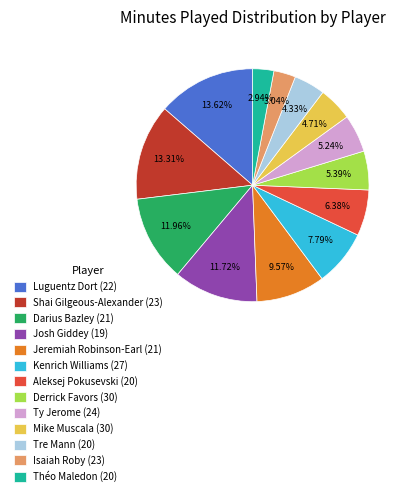

Combined, what portion of the pie is Tre Mann (20) and Ty Jerome (24)?

9.6%